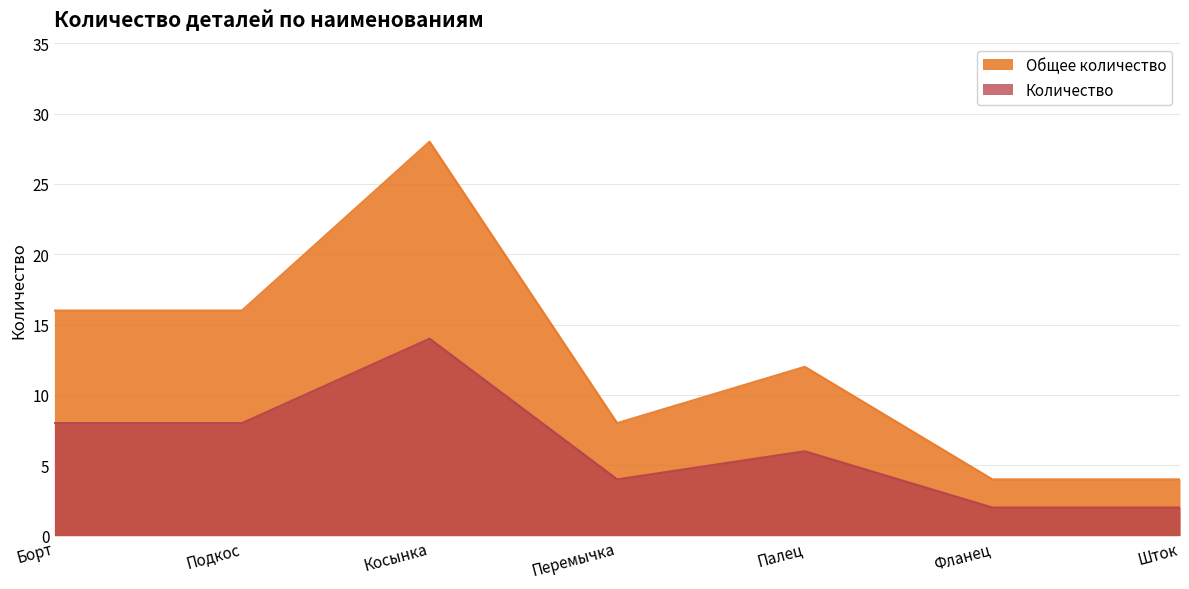

Reading left to right, transcribe all the data shown in this chart.

Общее количество: Борт=16	Подкос=16	Косынка=28	Перемычка=8	Палец=12	Фланец=4	Шток=4
Количество: Борт=8	Подкос=8	Косынка=14	Перемычка=4	Палец=6	Фланец=2	Шток=2